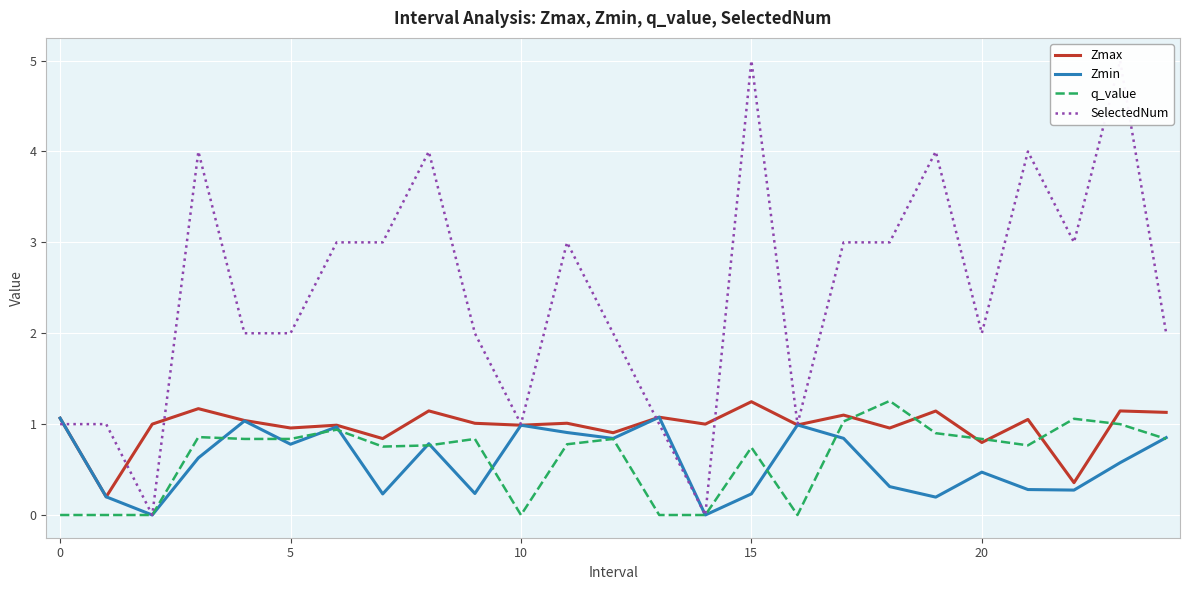

Rank the series by their maximum value, from highest to lowest.

SelectedNum, q_value, Zmax, Zmin